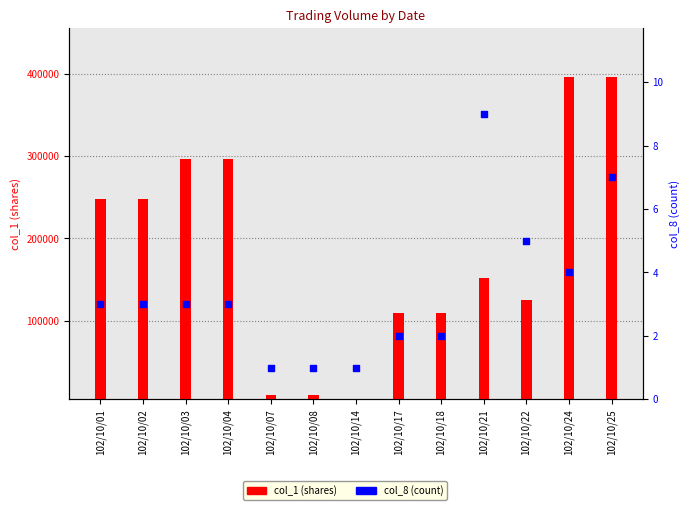

Which series has the largest total across all categories?

col_1 (shares)